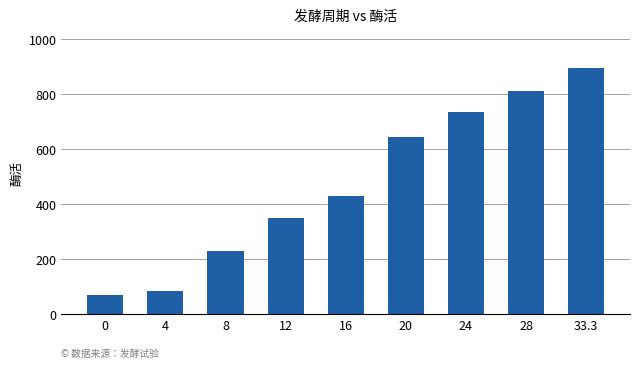

Rank the categories by value from lowest to highest.

0, 4, 8, 12, 16, 20, 24, 28, 33.3